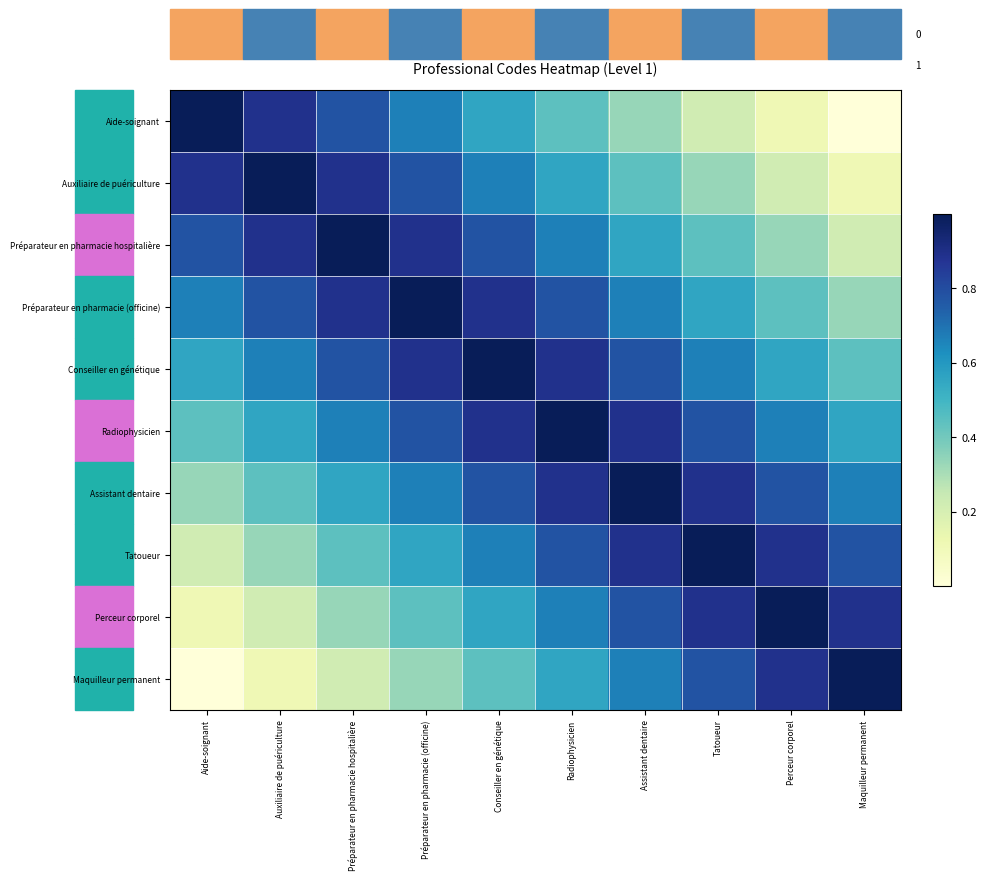

Which series has the largest total across all categories?

Conseiller en génétique